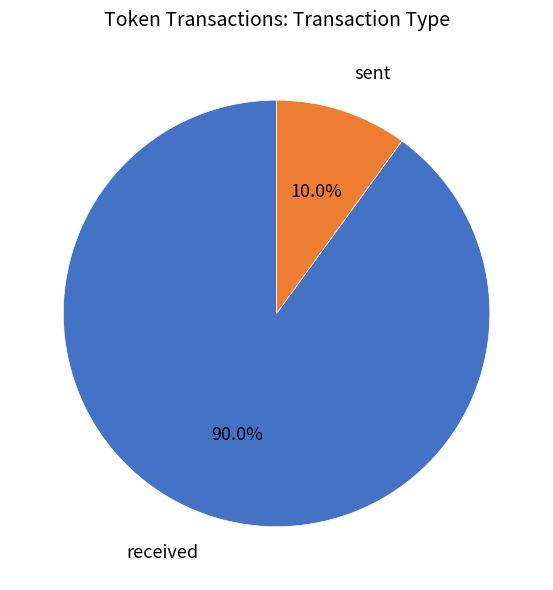

Does any single category account for the majority?

Yes